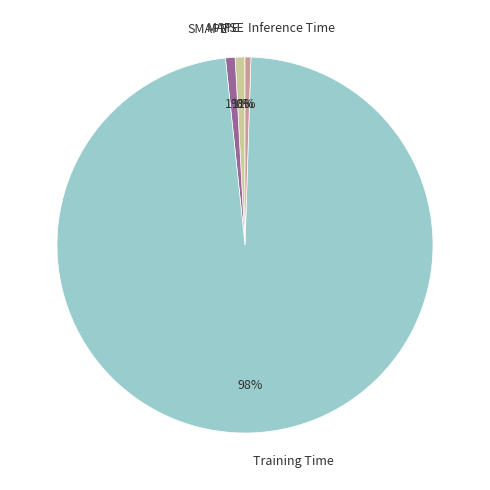

True or false: MAPE accounts for 1% of the total.

True